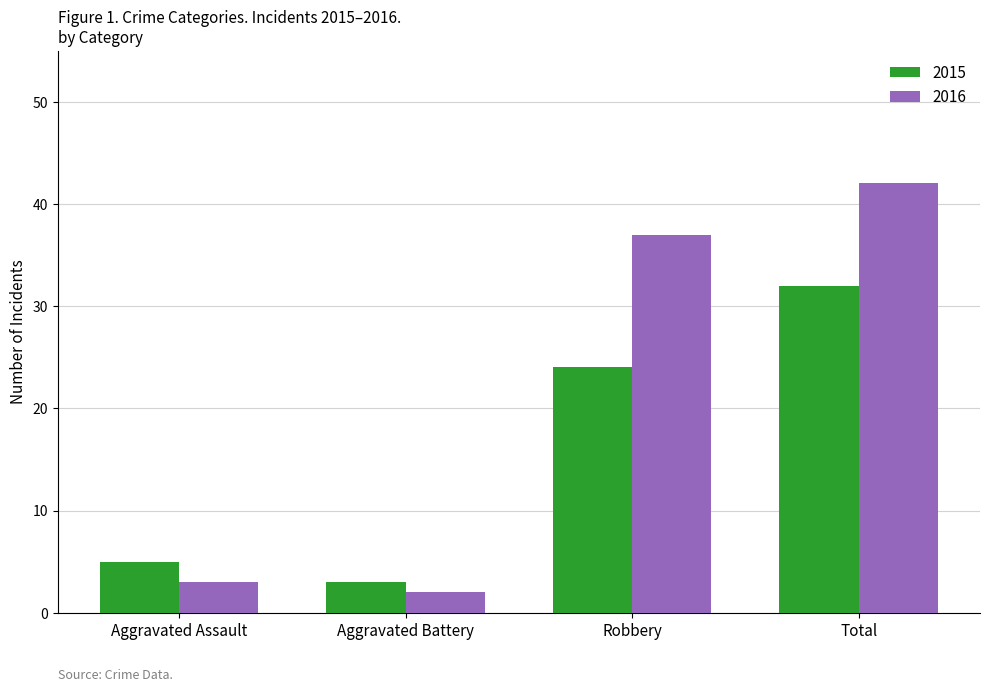

Count the number of categories in the chart.

4